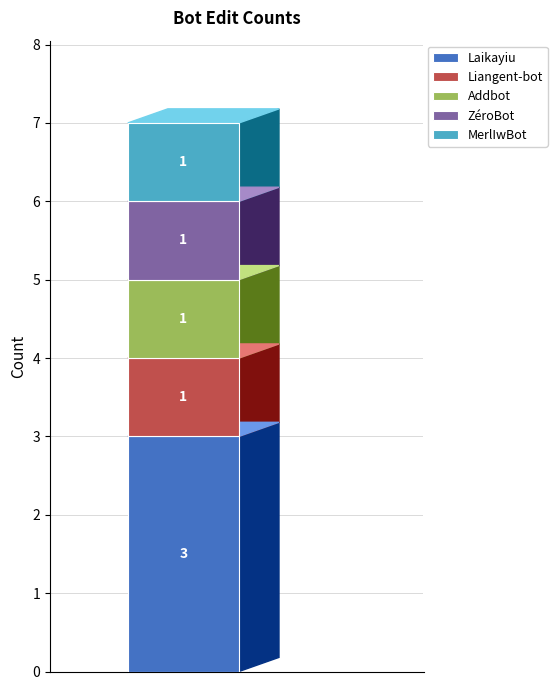

What is the maximum value for Laikayiu?

3